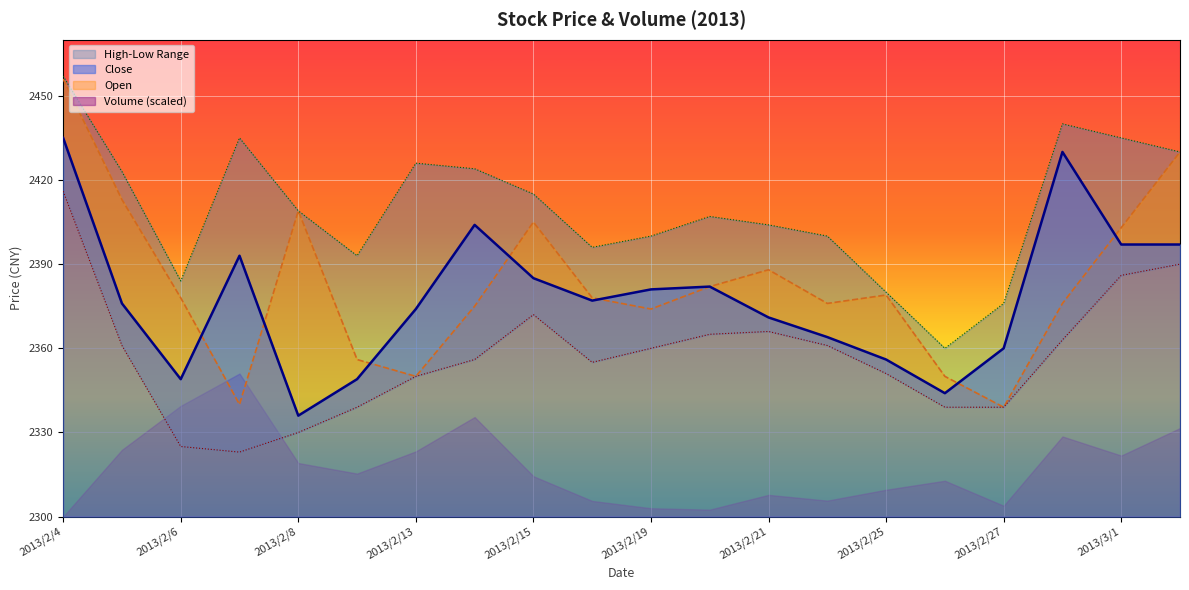

True or false: Low and Close cross at least once.

False